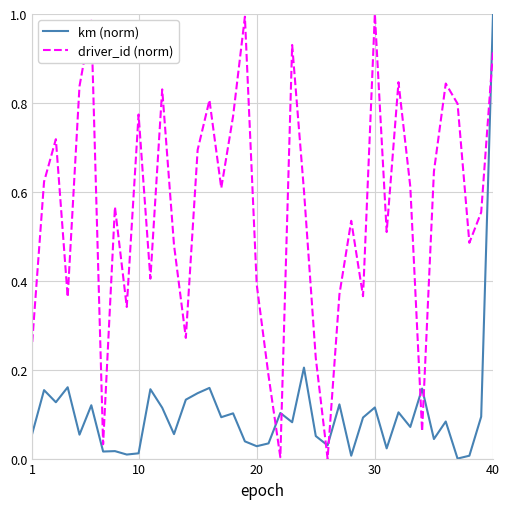

Is this an area chart (filled region under the line)?

No